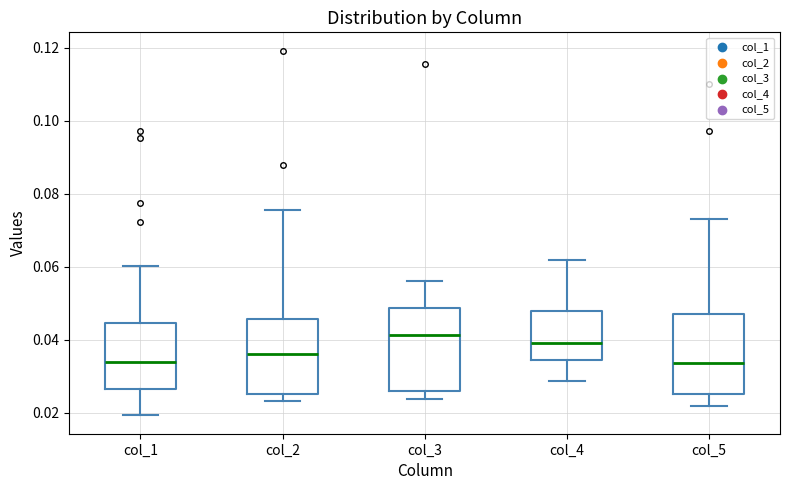

Reading left to right, transcribe this box plot: for each box, give where its median line is, the range the box spans, and where its two whiskers end, as read against the y-axis. The values are not printed on the chart, so give them approximately, as read against the axis.

col_1: median 0.034, box 0.026 to 0.044, whiskers 0.020 to 0.060
col_2: median 0.036, box 0.026 to 0.046, whiskers 0.024 to 0.076
col_3: median 0.042, box 0.026 to 0.048, whiskers 0.024 to 0.056
col_4: median 0.040, box 0.034 to 0.048, whiskers 0.028 to 0.062
col_5: median 0.034, box 0.026 to 0.048, whiskers 0.022 to 0.074